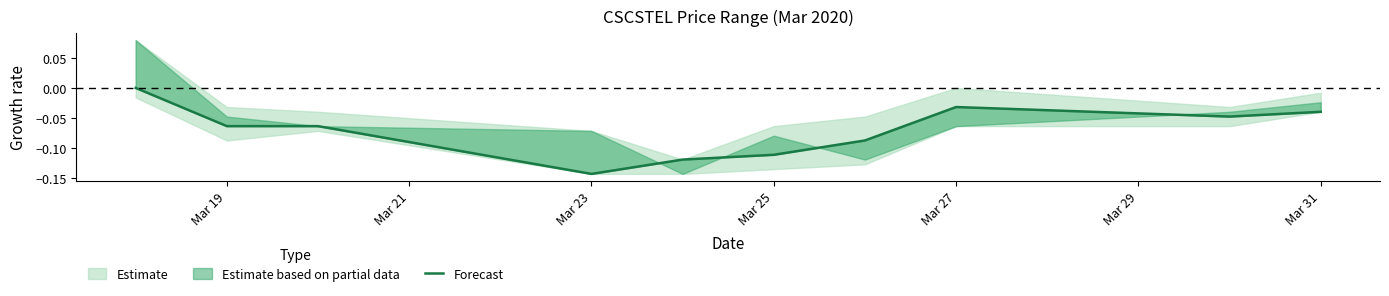

Is it true that the value at Mar 23 is -0.1?

True